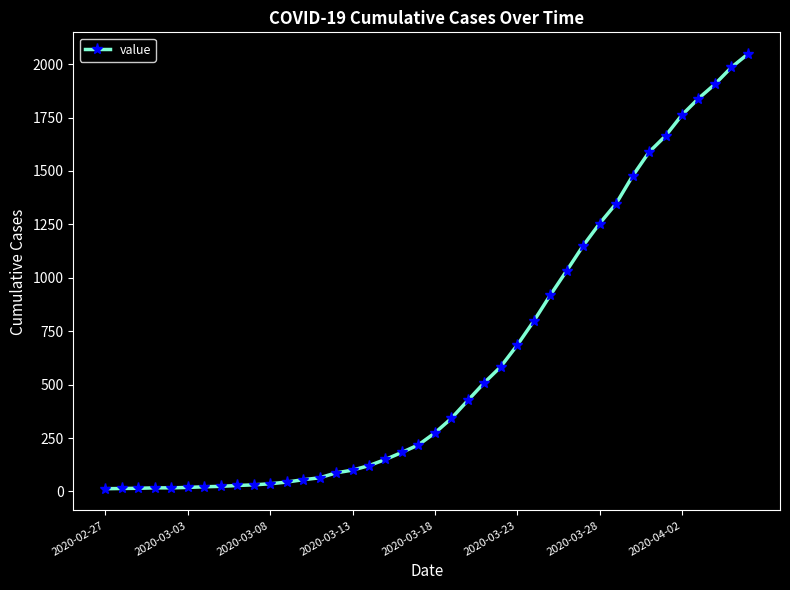

What is the greatest value displayed?

2047